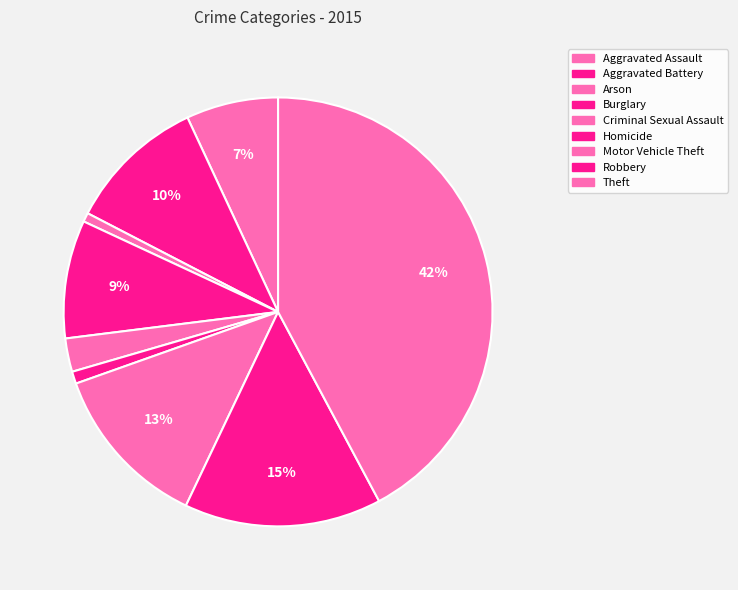

How many segments does this pie chart have?

9